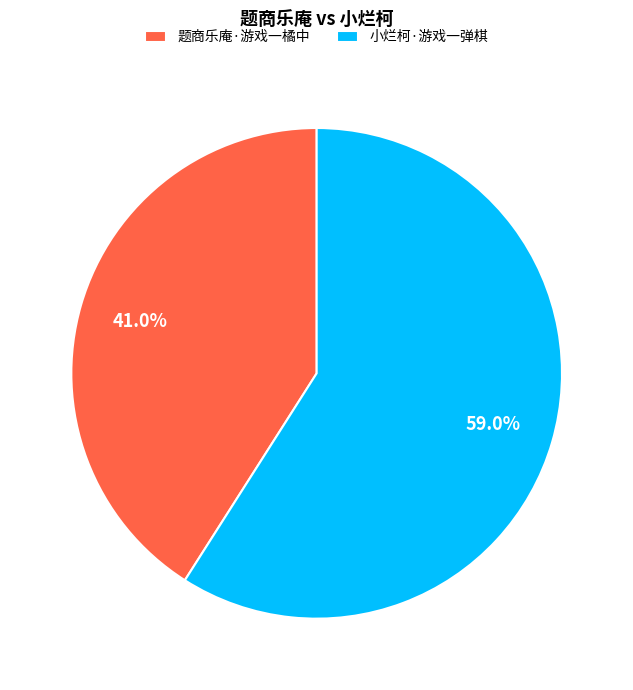

Rank the categories by value from highest to lowest.

小烂柯·游戏一弹棋, 题商乐庵·游戏一橘中